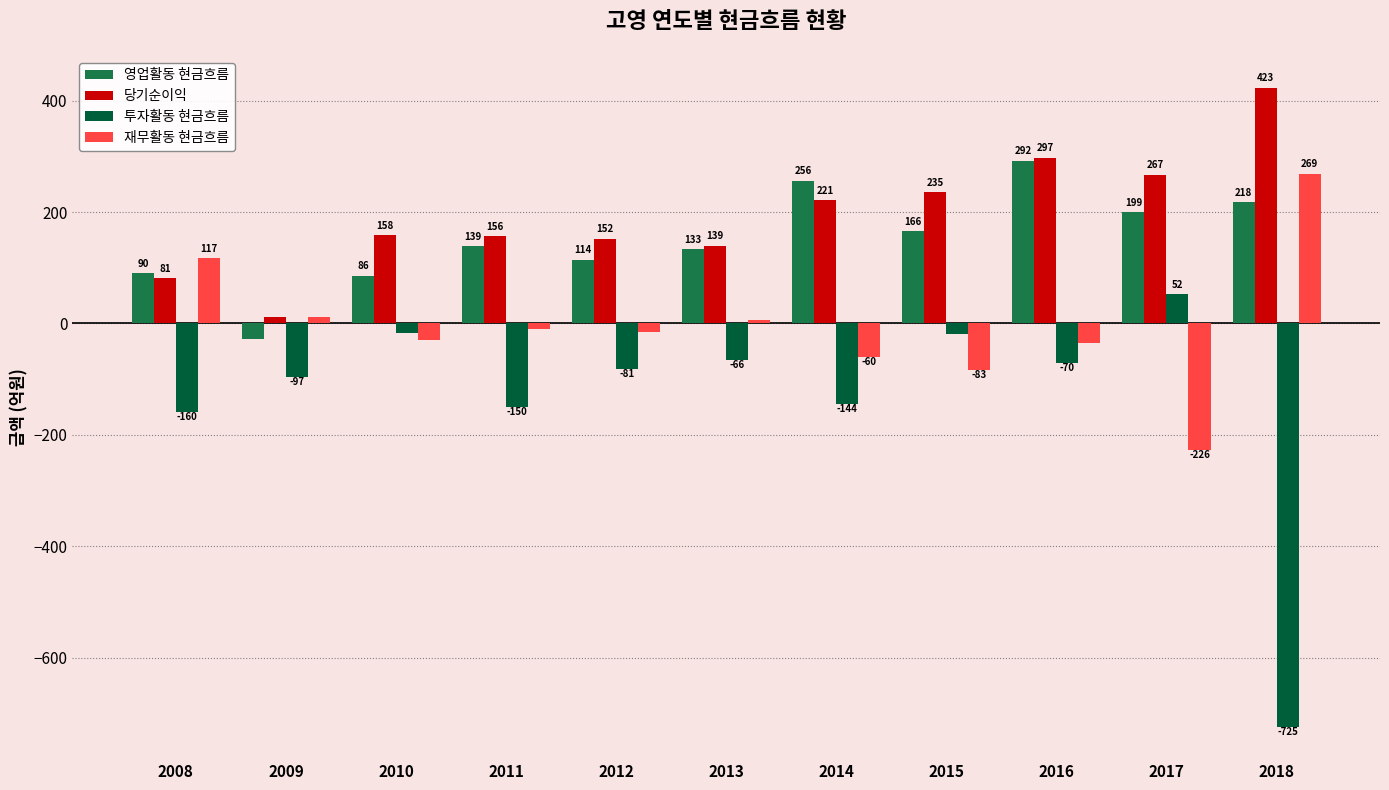

How many distinct data groups are displayed?

4